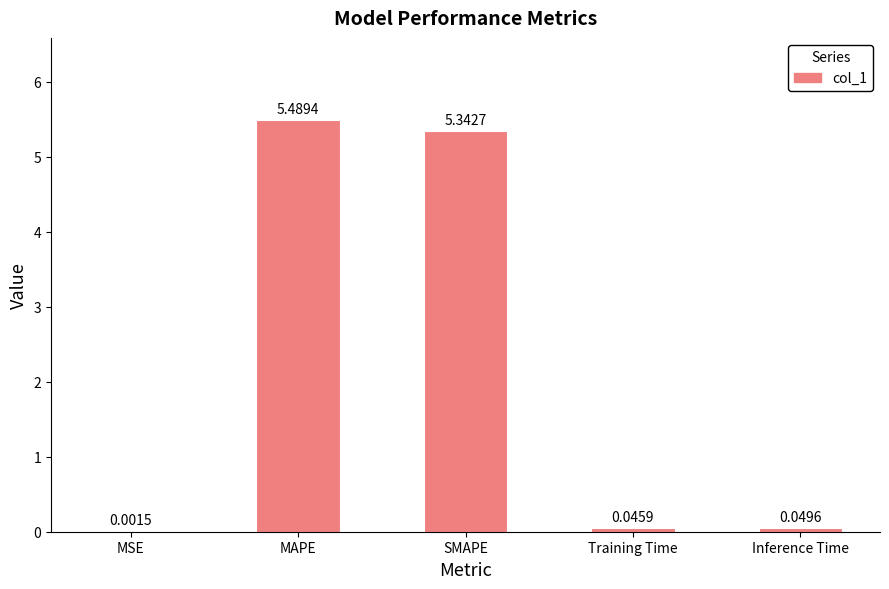

At which label is the value closest to 2?

Inference Time